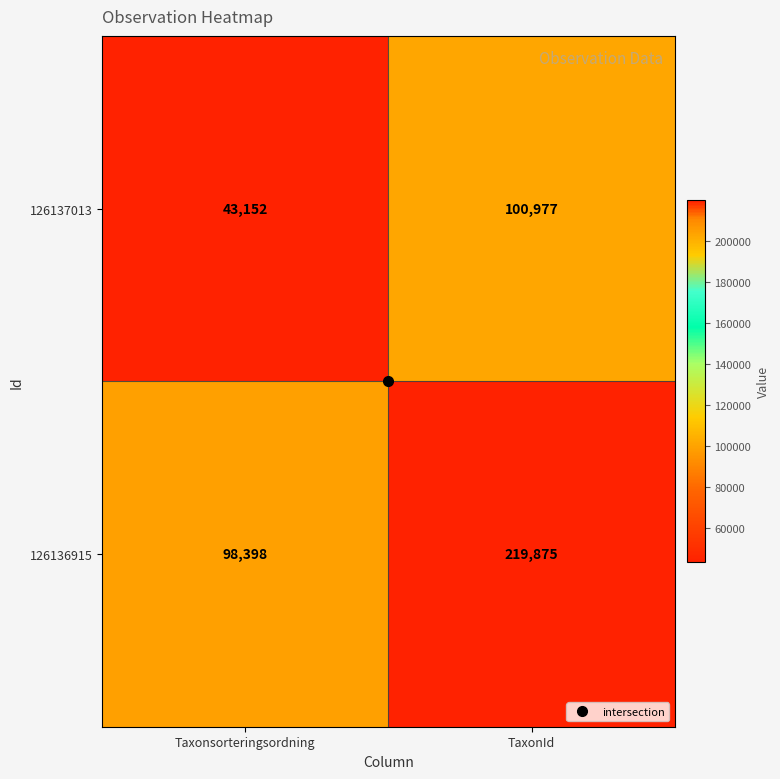

What value does the 126136915 series have at TaxonId?

219875